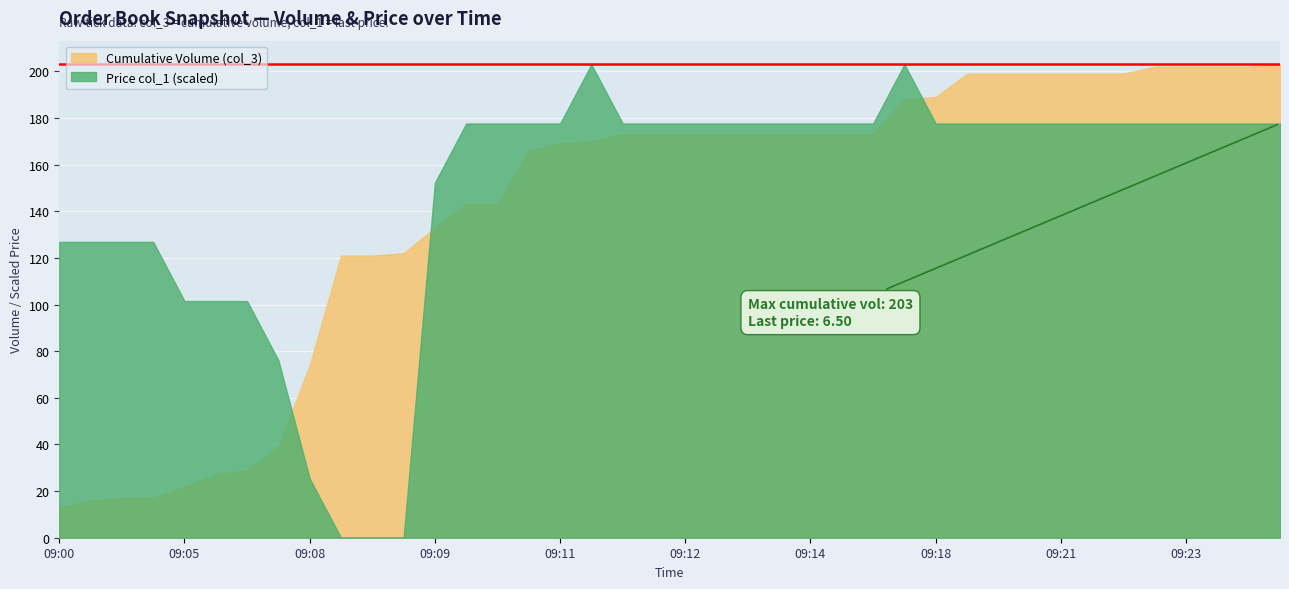

What is the value of the Price (col_1 scaled) point at the 25th from the left?

6.5